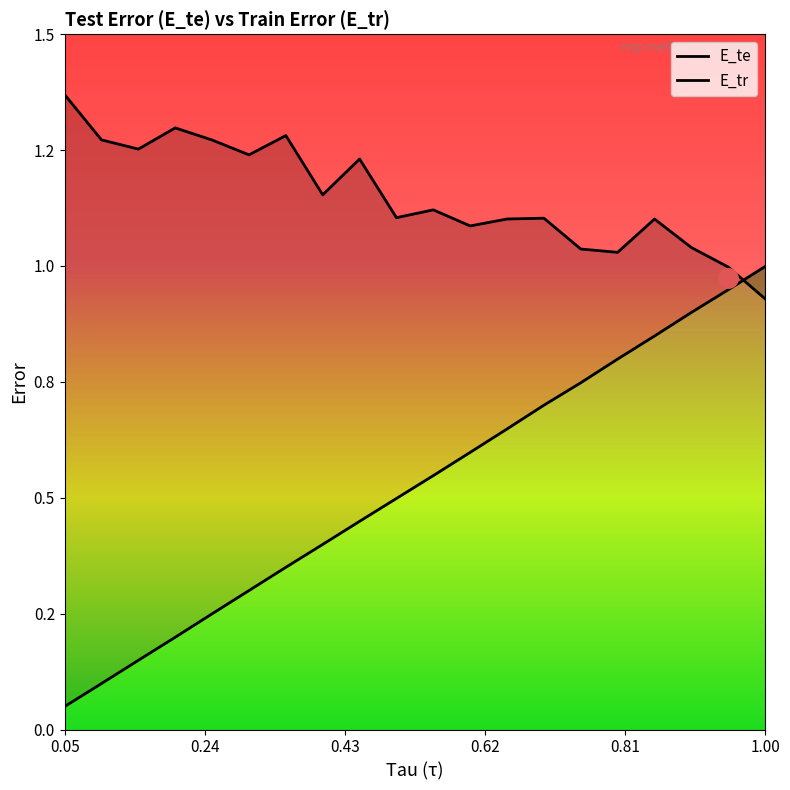

List the series in order of their peak value, lowest first.

E_tr, E_te